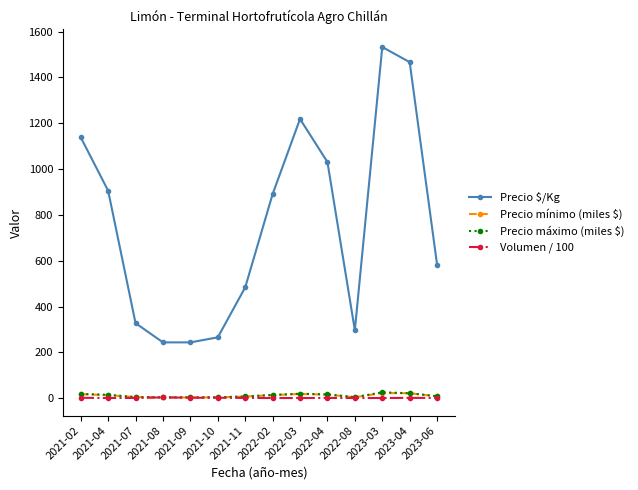

Read the Precio $/Kg value at 2021-04.

906.0